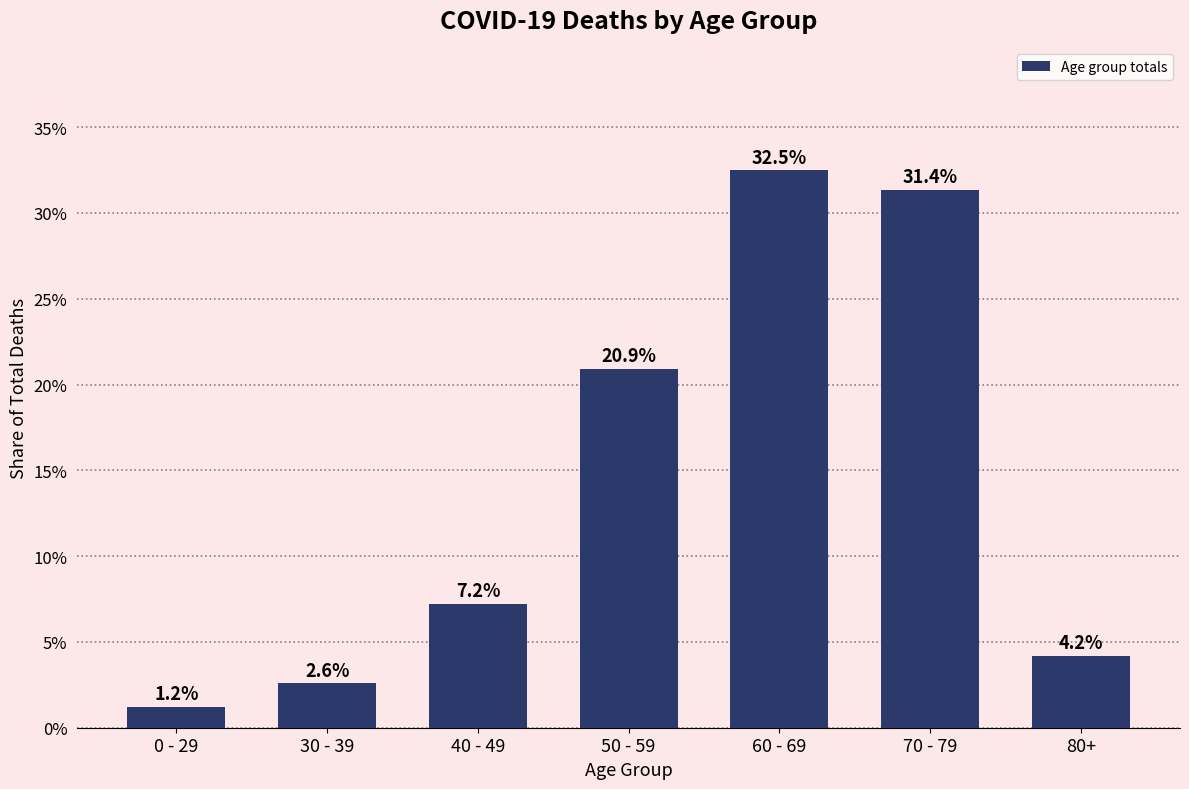

Does the chart contain any negative values?

No